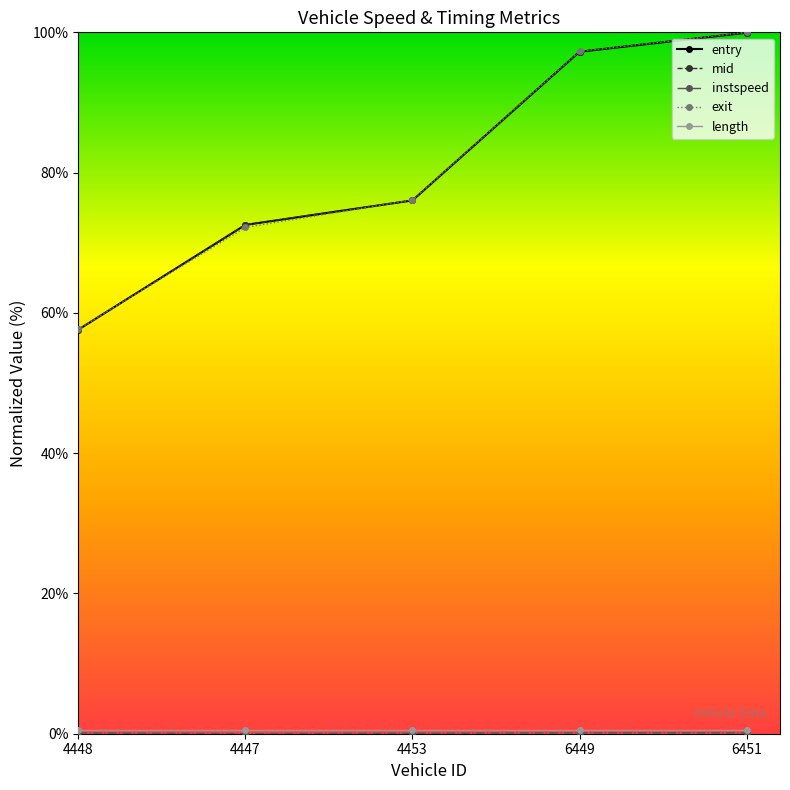

What is the average value of the mid series?

80.7